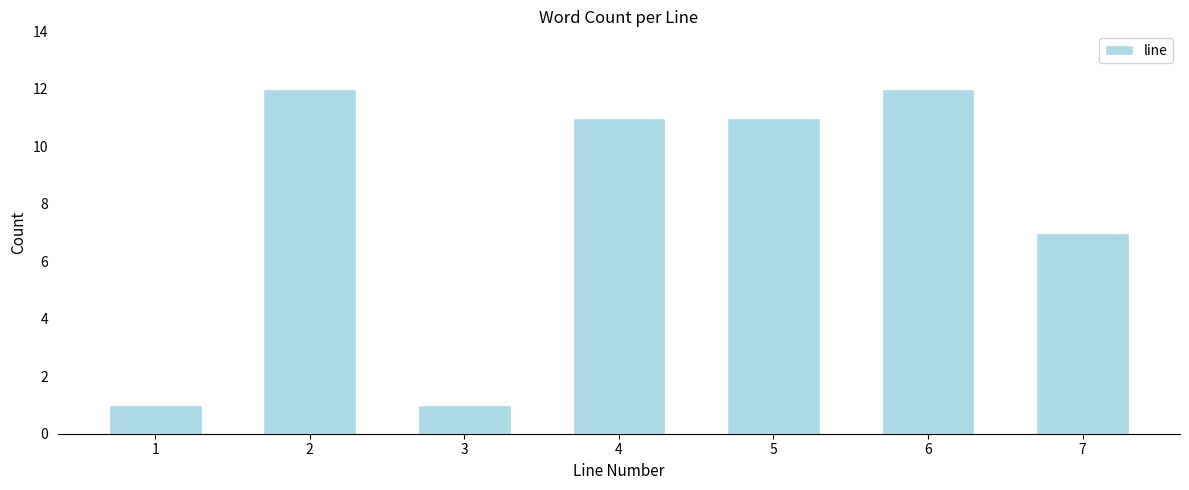

Reading right to left, extract all data points from this chart.

7	12	11	11	1	12	1